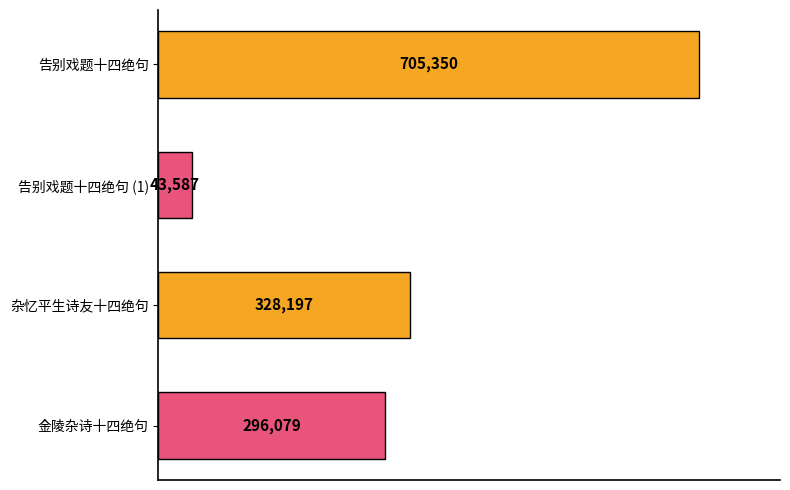

Rank the categories by value from highest to lowest.

告别戏题十四绝句, 杂忆平生诗友十四绝句, 金陵杂诗十四绝句, 告别戏题十四绝句 (1)